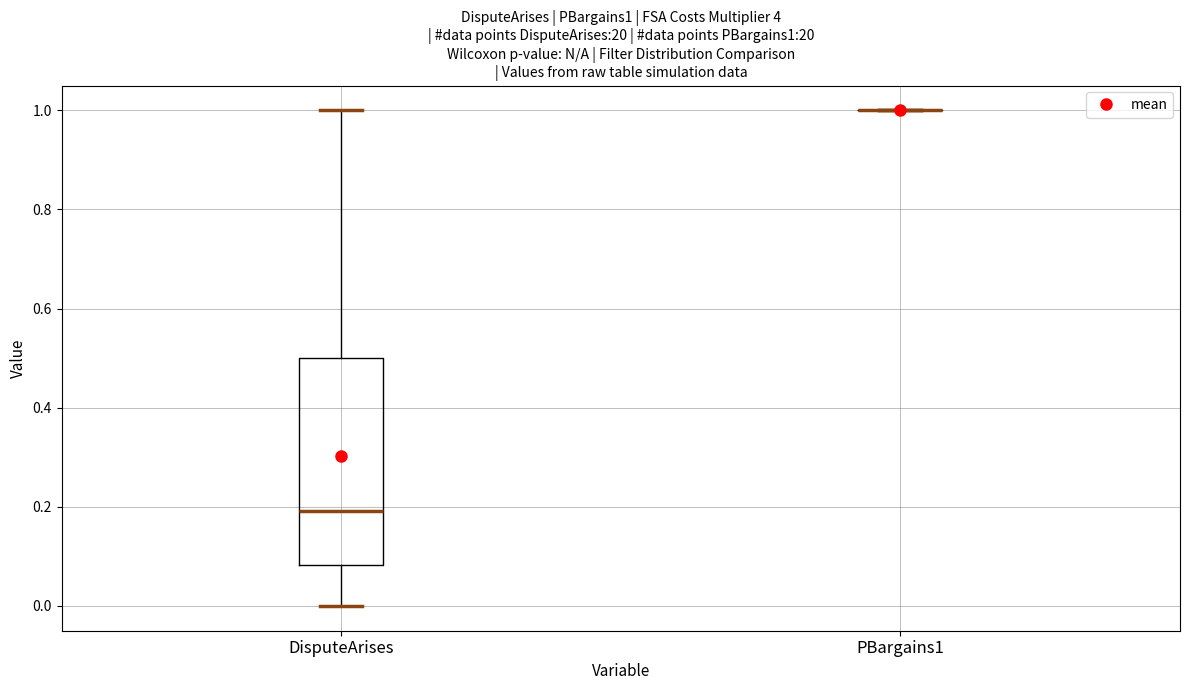

Reading left to right, read every box against the y-axis: the position of its median line, the range the box covers, and the ends of its whiskers. The values are not printed on the chart, so give them approximately, as read against the axis.

DisputeArises: median 0.20, box 0.08 to 0.50, whiskers 0.00 to 1.00
PBargains1: box collapsed to a line at 1.00, whiskers 1.00 to 1.00